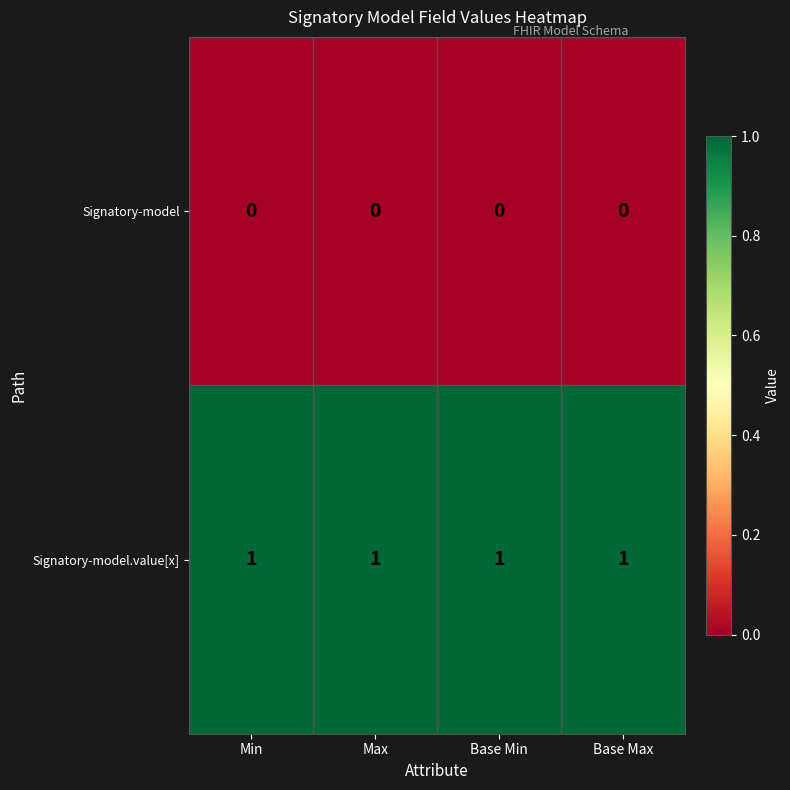

List the series in order of their peak value, highest first.

Signatory-model.value[x], Signatory-model